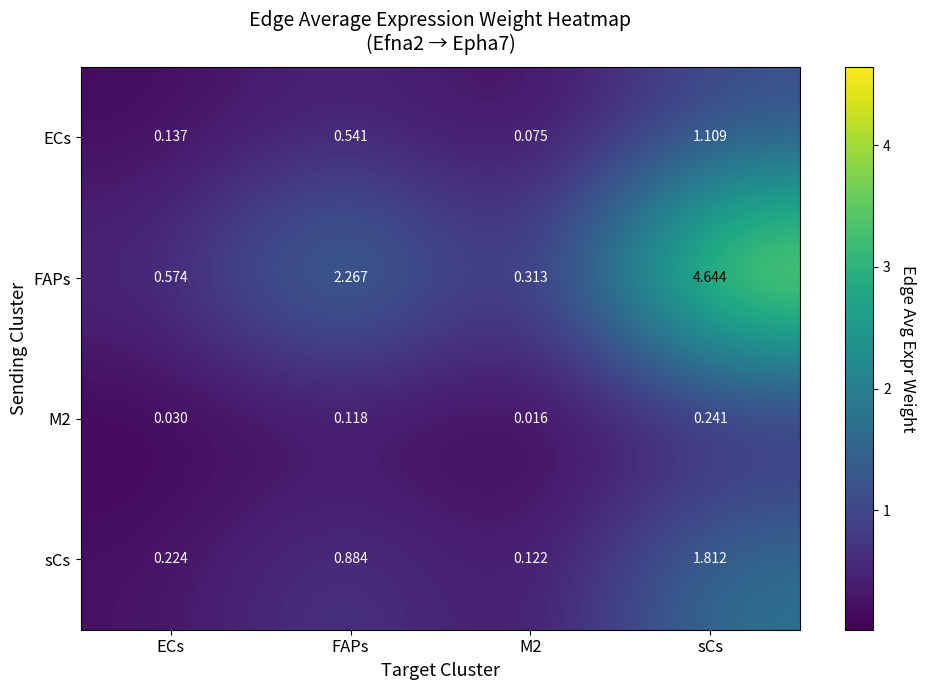

Between ECs and sCs, which series saw the biggest shift?

FAPs